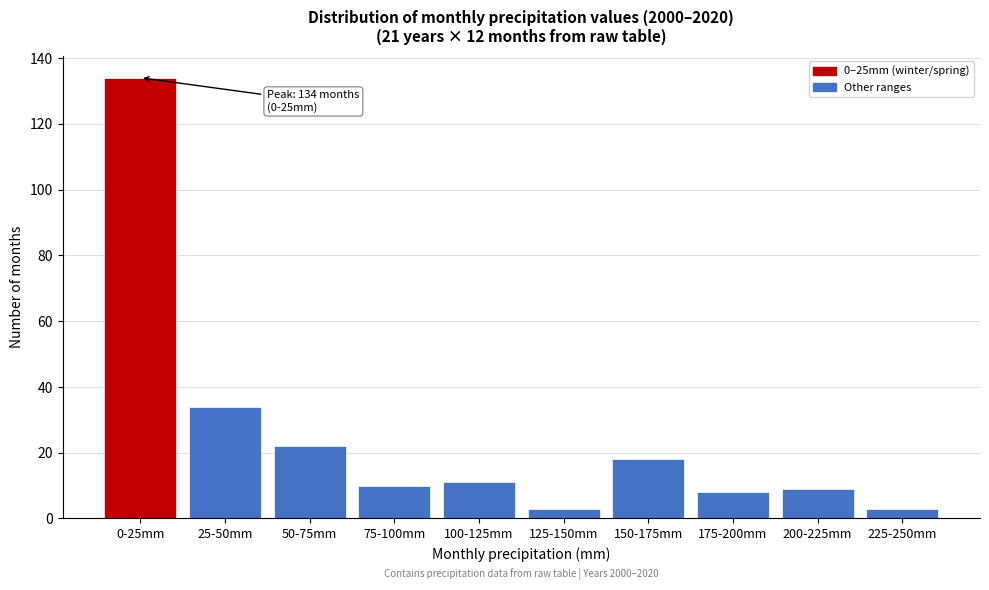

Reading left to right, extract all data points from this chart.

134	34	22	10	11	3	18	8	9	3